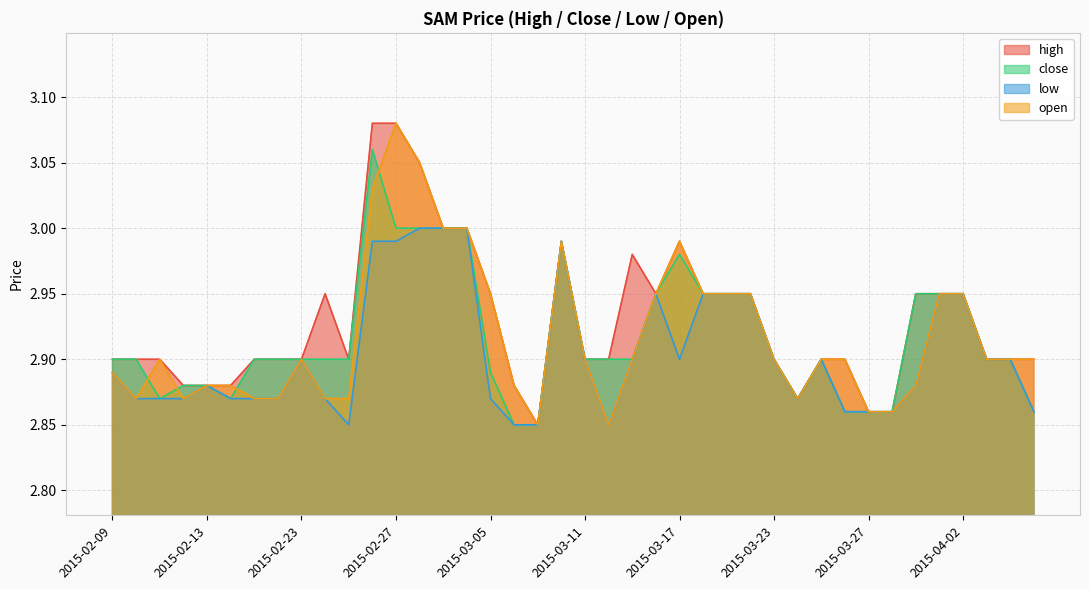

Which series has the largest range (max minus min)?

high